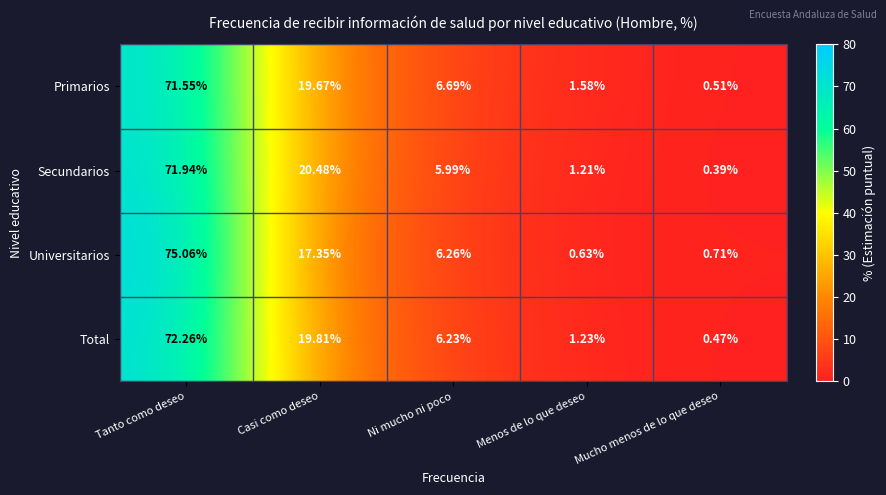

How many categories are shown in the chart?

5